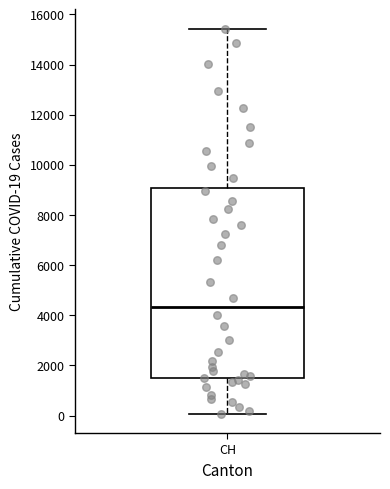

Transcribe this box plot: give where the median line is, the range the box spans, and where the two whiskers end, as read against the y-axis. The values are not printed on the chart, so give them approximately, as read against the axis.

median 4400, box 1400 to 9000, whiskers 0 to 15400